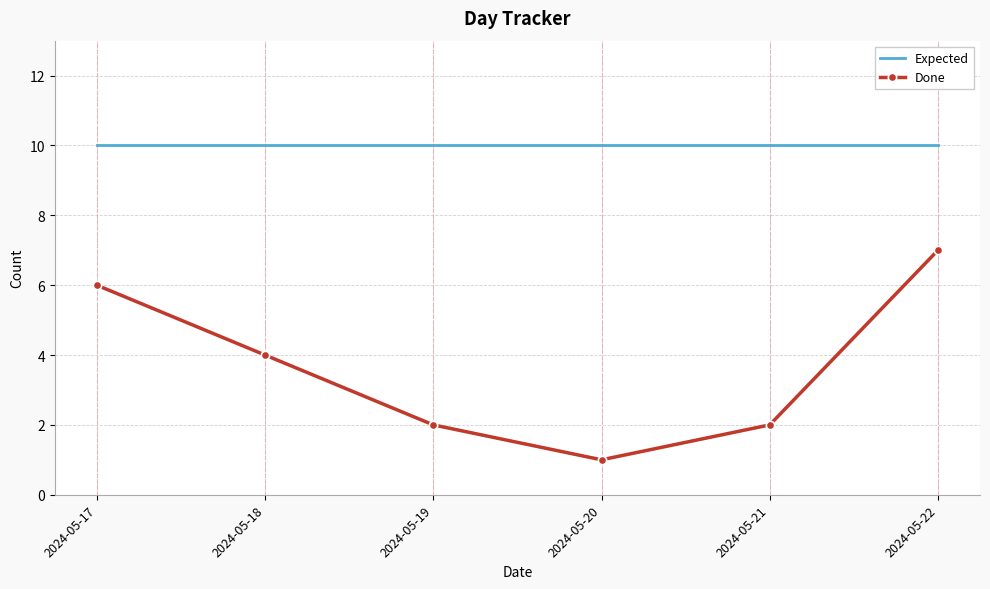

True or false: Done has a value of 3 at 2024-05-21.

False